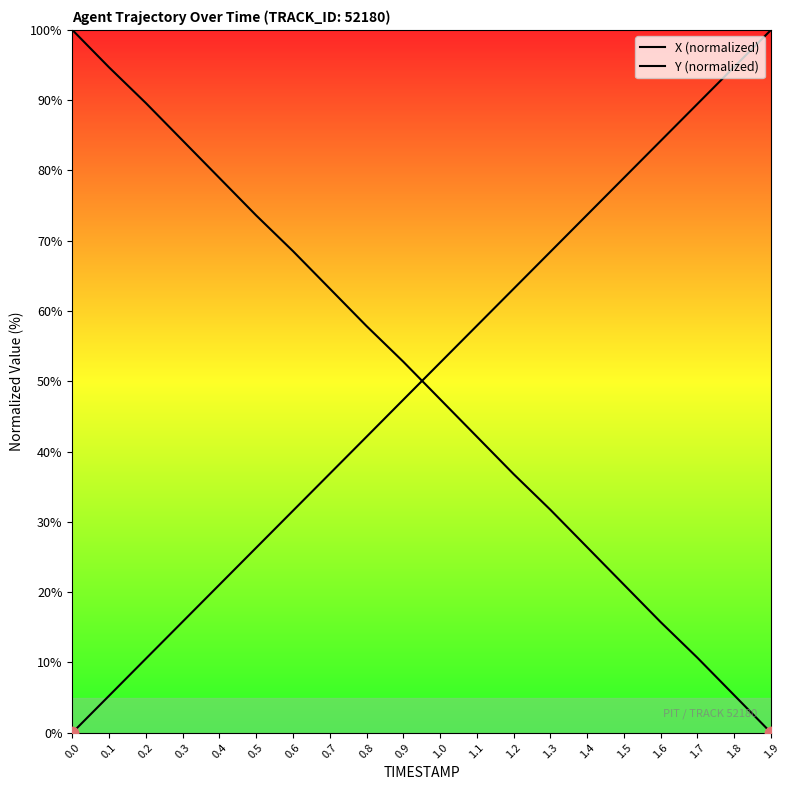

What is the total value across all series at 0.8?

100.0